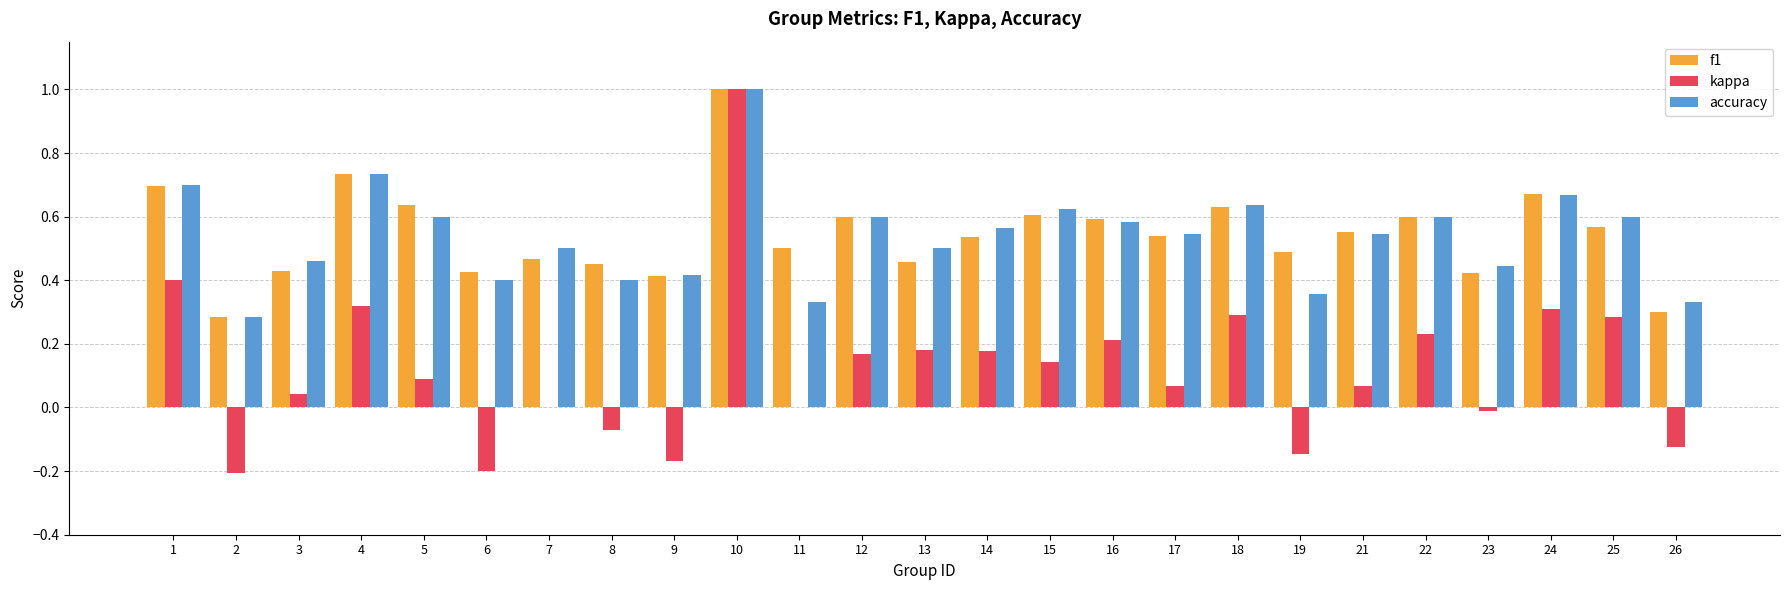

What is the highest value of the kappa series?

1.0